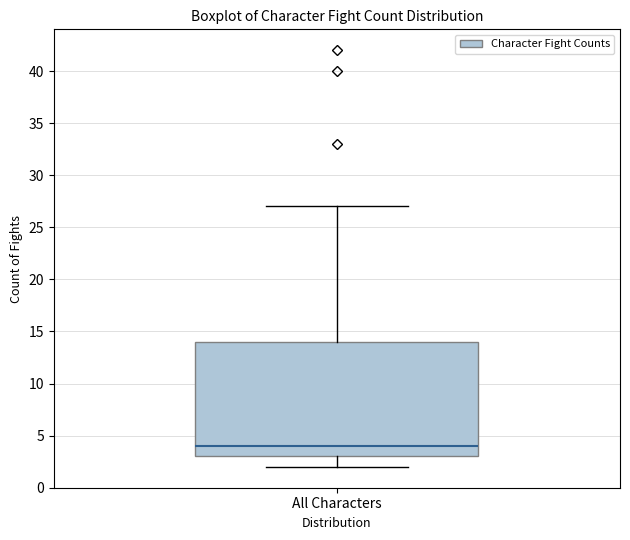

Read this box plot against the y-axis: the position of the median line, the range covered by the box, and the ends of both whiskers. The values are not printed on the chart, so give them approximately, as read against the axis.

median 4, box 3 to 14, whiskers 2 to 27